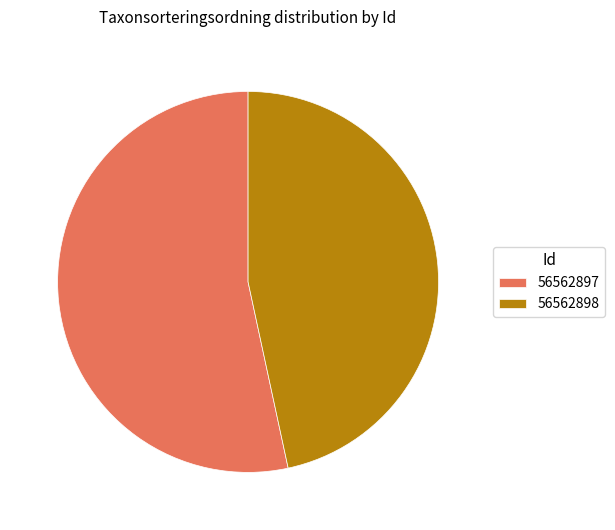

Rank the categories by value from highest to lowest.

56562897, 56562898